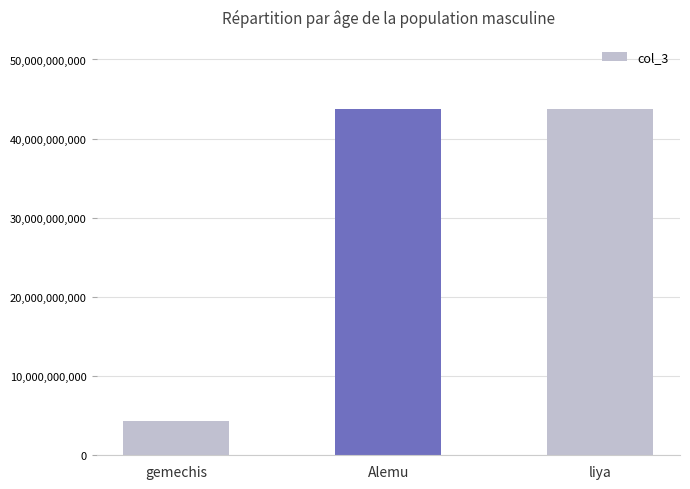

What is the label of the 3rd bar from the left?

liya